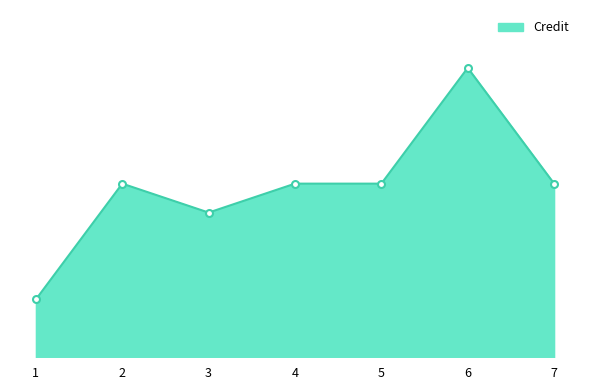

Does the chart display data point markers on the line(s)?

No